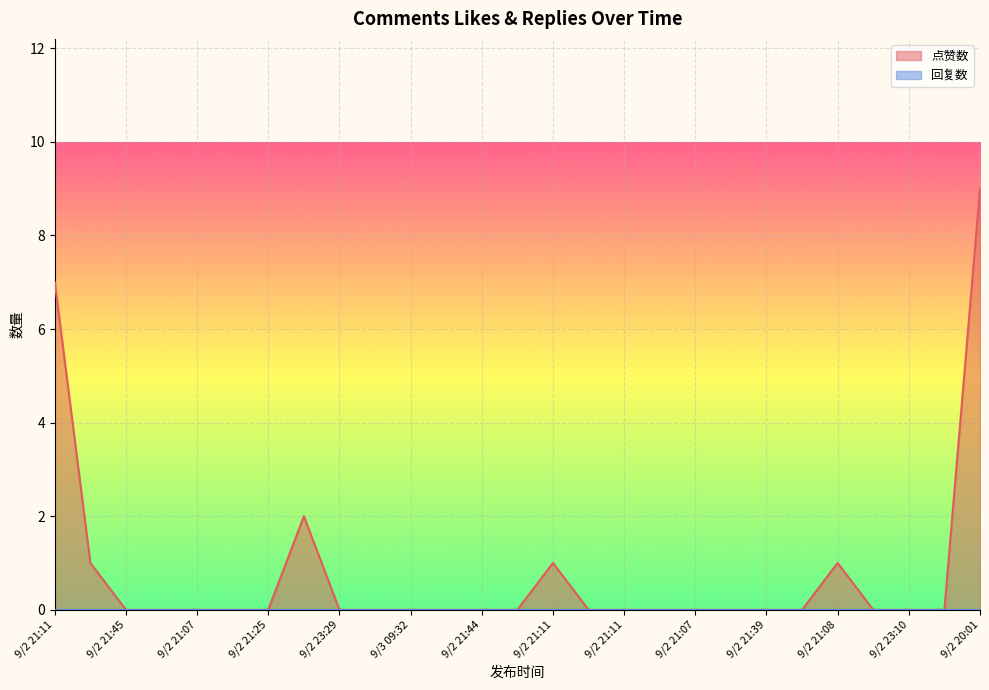

Count the values in the range 0 to 1.

24